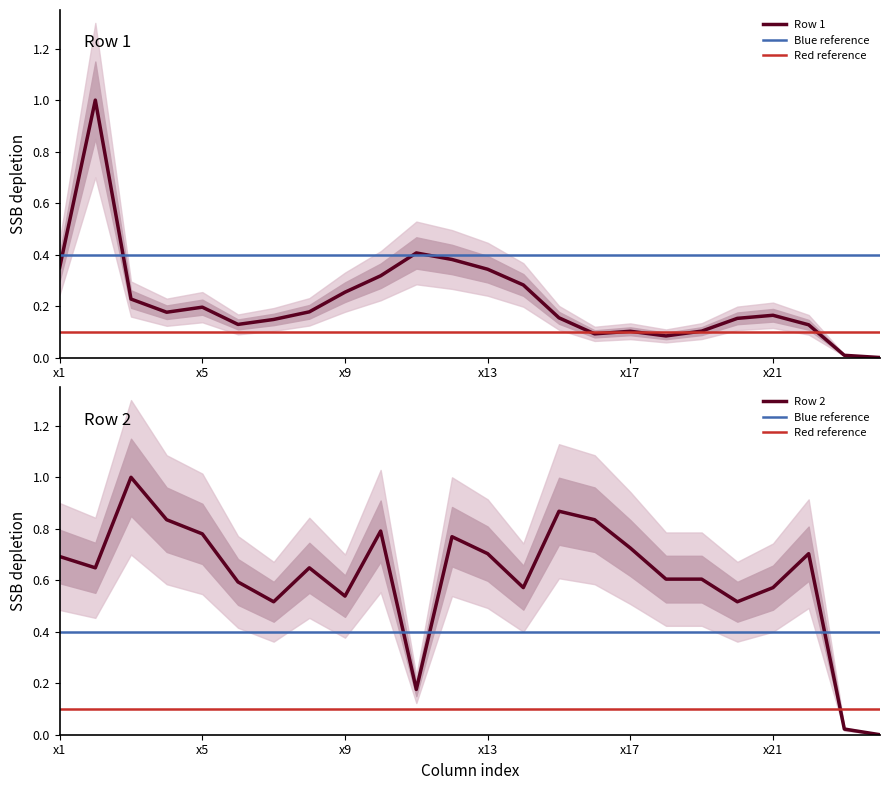

Which category has the lowest value in the Row1 series?

x24